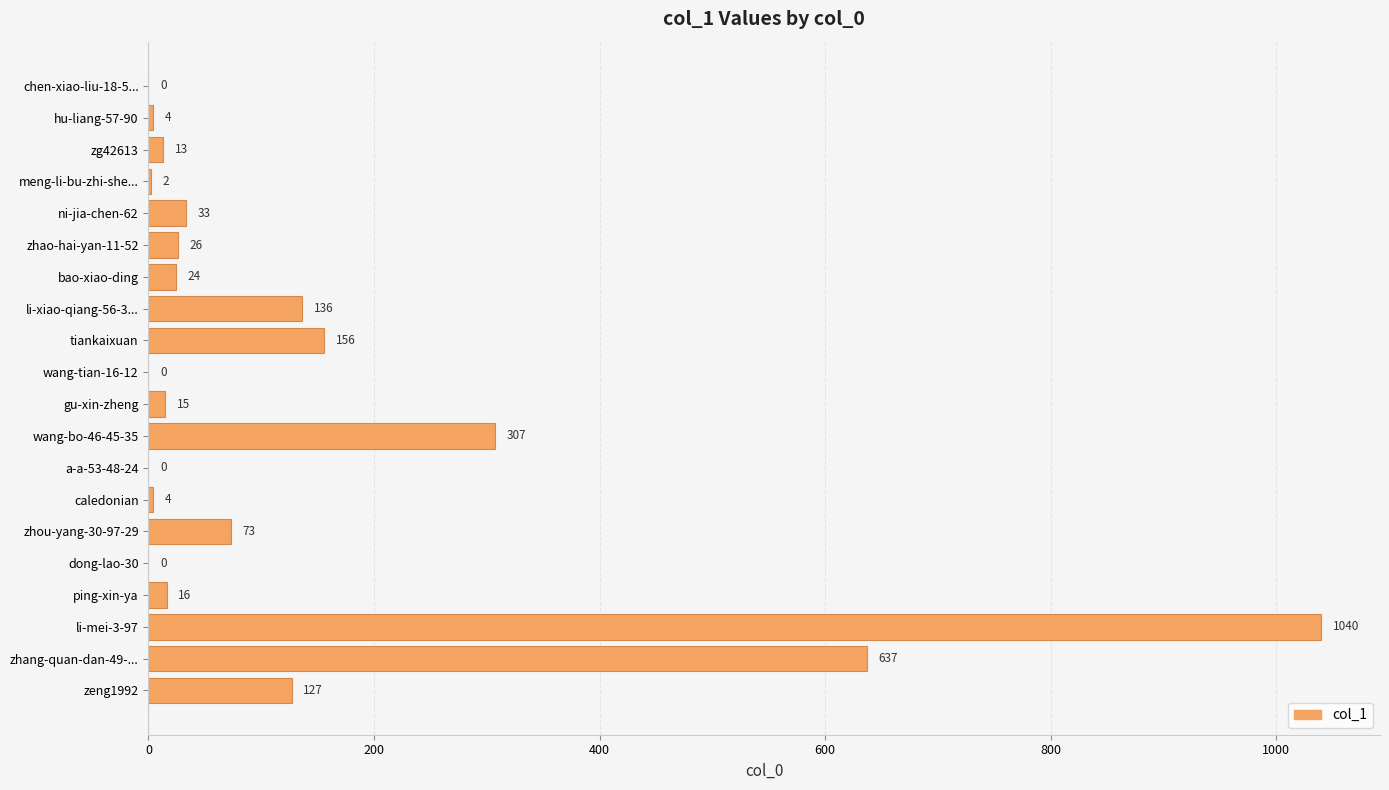

What is the maximum value shown in the chart?

1040